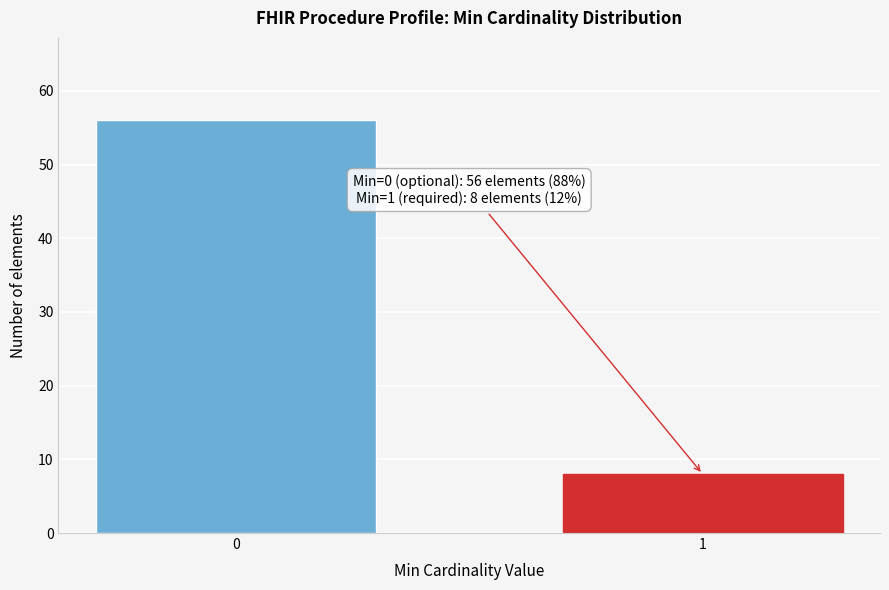

Reading right to left, extract all data points from this chart.

1=8	0=56